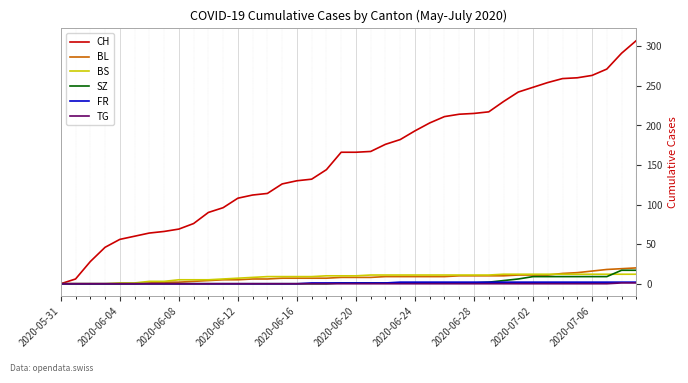

What are all the series names shown in the legend?

CH, BL, BS, SZ, FR, TG